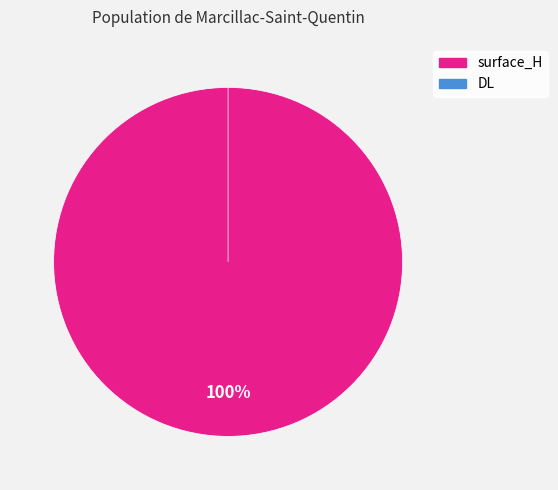

What is the largest slice in the pie chart?

surface_H